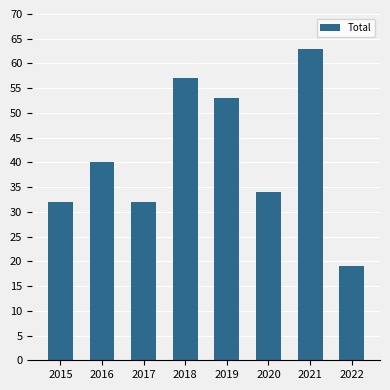

What is the sum of all values?

330